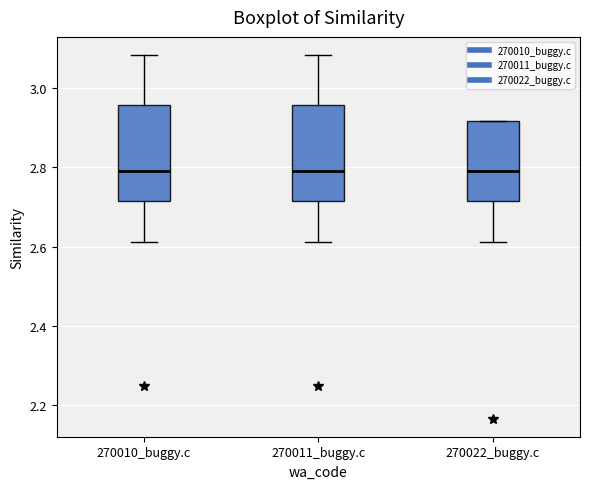

Reading left to right, transcribe this box plot: for each box, give where its median line is, the range the box spans, and where its two whiskers end, as read against the y-axis. The values are not printed on the chart, so give them approximately, as read against the axis.

270010_buggy.c: median 2.80, box 2.72 to 2.96, whiskers 2.62 to 3.08
270011_buggy.c: median 2.80, box 2.72 to 2.96, whiskers 2.62 to 3.08
270022_buggy.c: median 2.80, box 2.72 to 2.92, whiskers 2.62 to 2.92